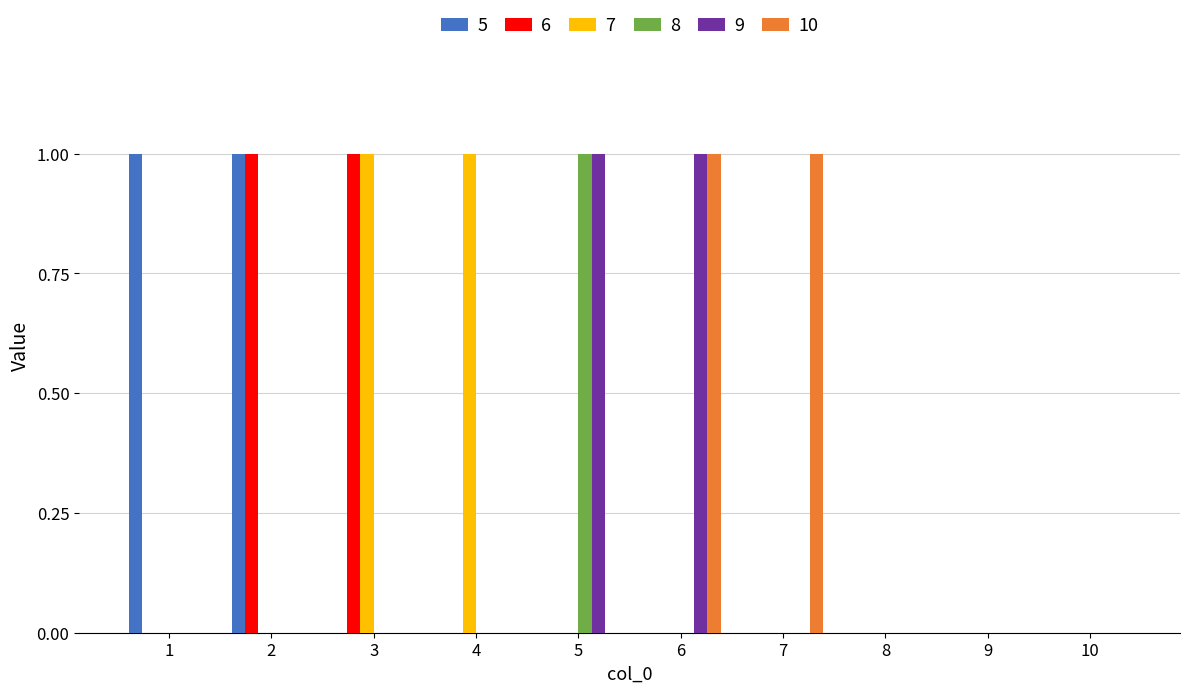

At which label does 8 reach its peak?

5